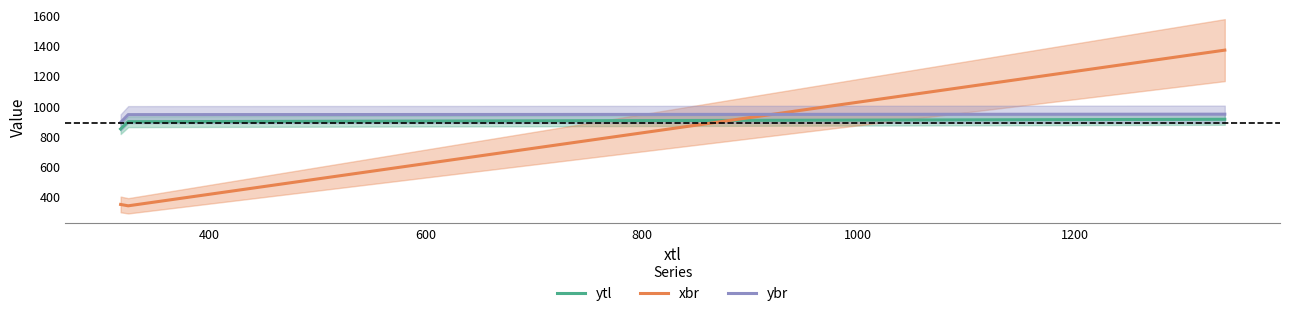

At how many categories does at least one series exceed 1168?

1